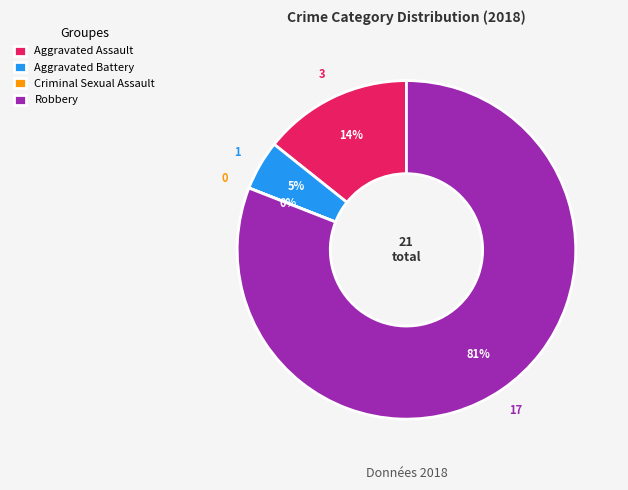

Is Aggravated Assault the majority of the pie?

No